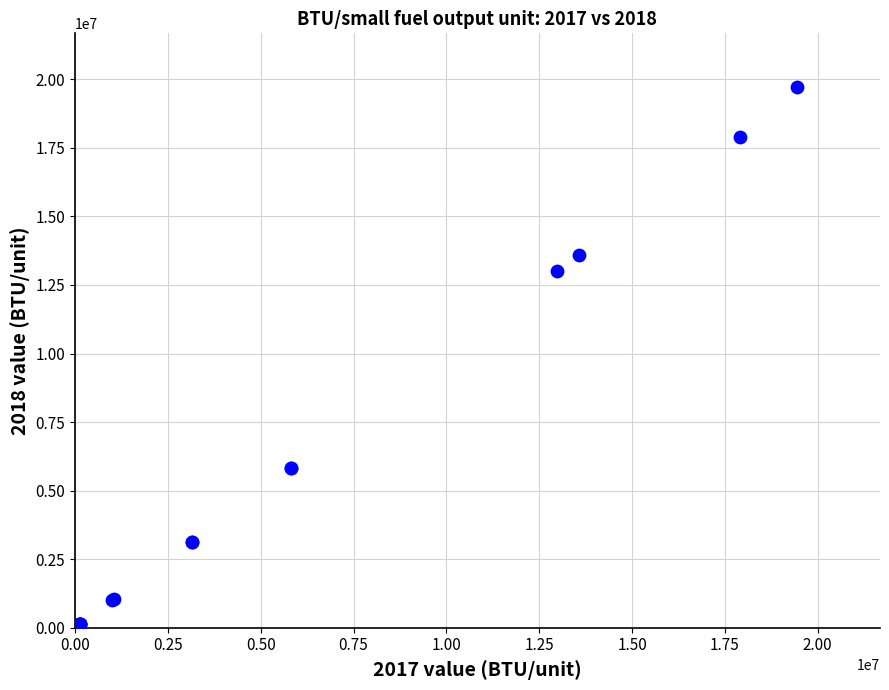

What Y value in the scatter plot is closest to 9899153?

12992302